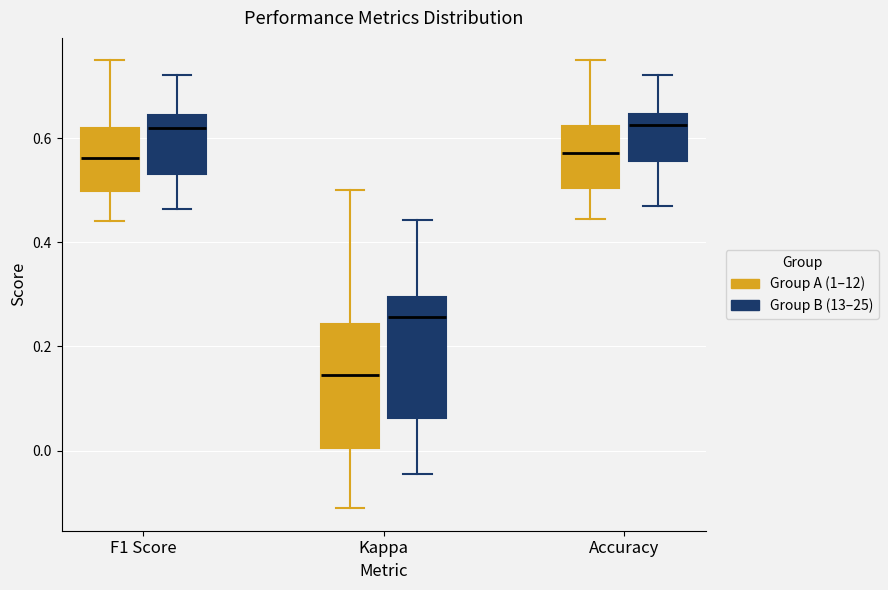

Reading left to right, transcribe this box plot: for each box, give where its median line is, the range the box spans, and where its two whiskers end, as read against the y-axis. The values are not printed on the chart, so give them approximately, as read against the axis.

F1 Score (Group A (1–12)): median 0.56, box 0.50 to 0.62, whiskers 0.44 to 0.76
F1 Score (Group B (13–25)): median 0.62, box 0.54 to 0.64, whiskers 0.46 to 0.72
Kappa (Group A (1–12)): median 0.14, box 0.00 to 0.24, whiskers -0.12 to 0.50
Kappa (Group B (13–25)): median 0.26, box 0.06 to 0.30, whiskers -0.04 to 0.44
Accuracy (Group A (1–12)): median 0.58, box 0.50 to 0.62, whiskers 0.44 to 0.76
Accuracy (Group B (13–25)): median 0.62, box 0.56 to 0.64, whiskers 0.48 to 0.72